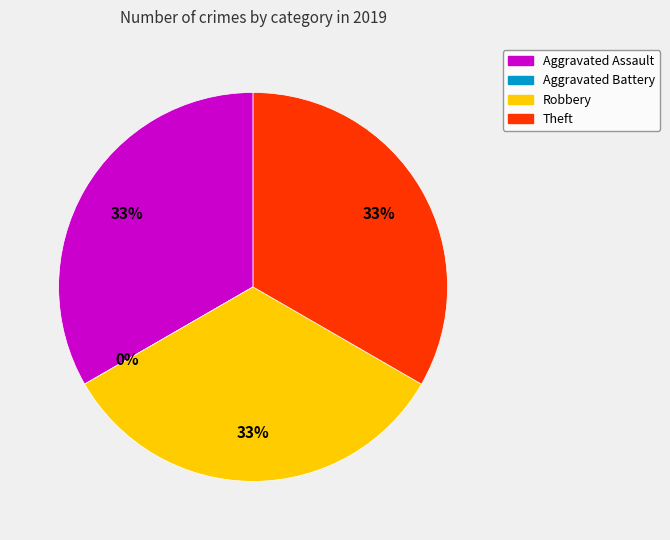

Which has a higher value, Aggravated Assault or Aggravated Battery?

Aggravated Assault